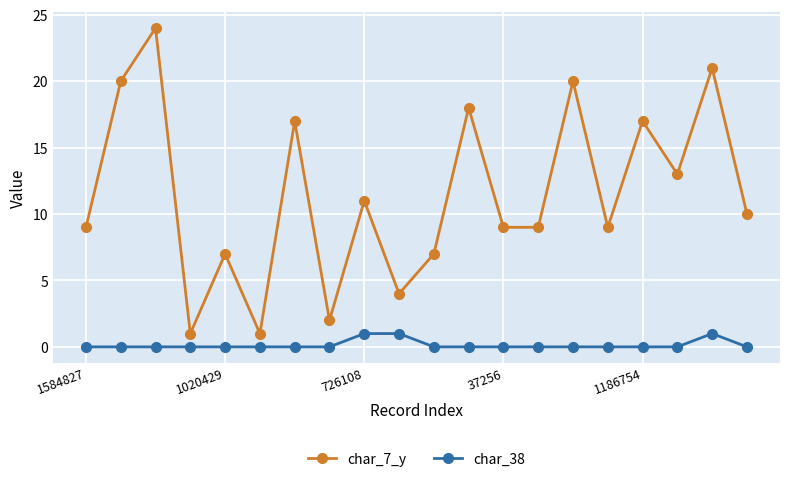

Is this an area chart (filled region under the line)?

No